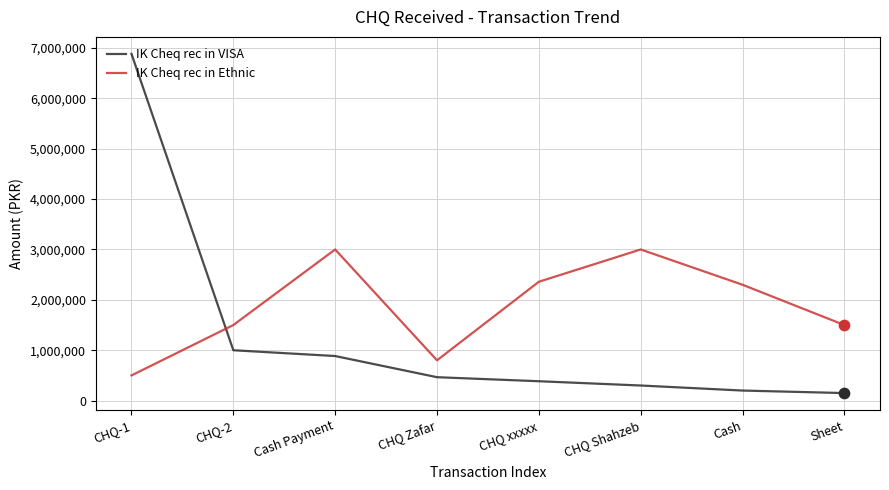

Which series has the largest total across all categories?

IK Cheq rec in Ethnic